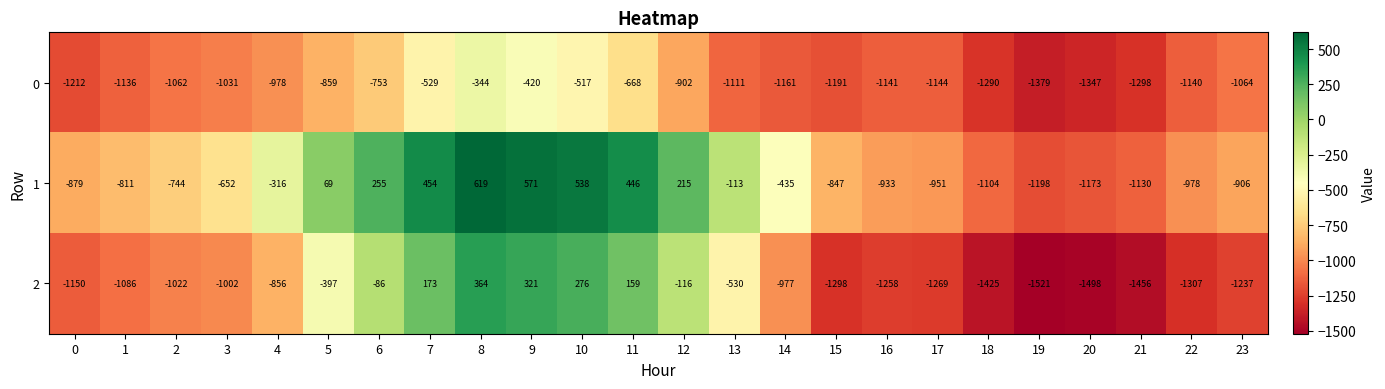

Which series has the largest total across all categories?

1